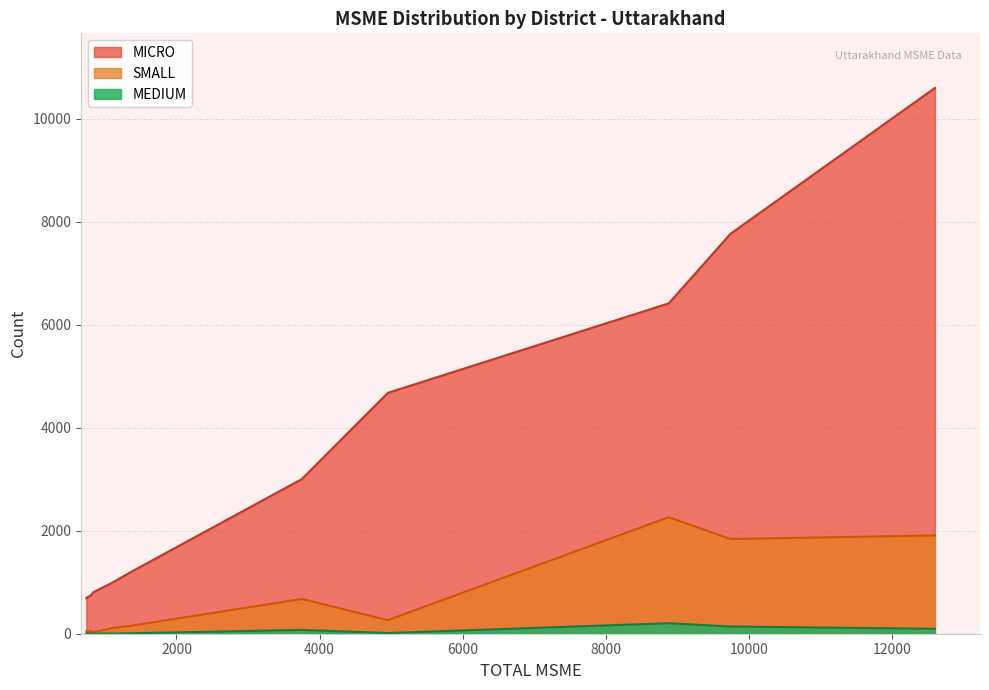

Rank the series by their average value, from highest to lowest.

MICRO, SMALL, MEDIUM